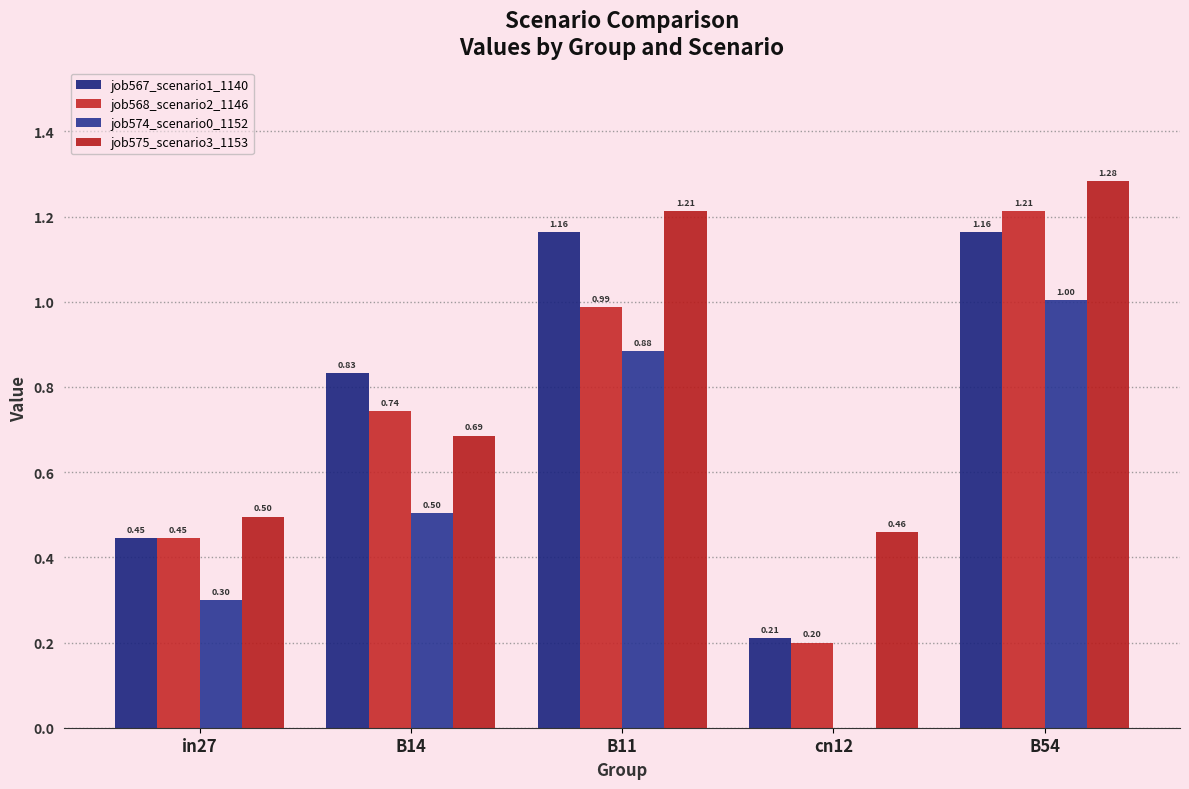

Are the bars grouped side by side (vs. stacked)?

Yes